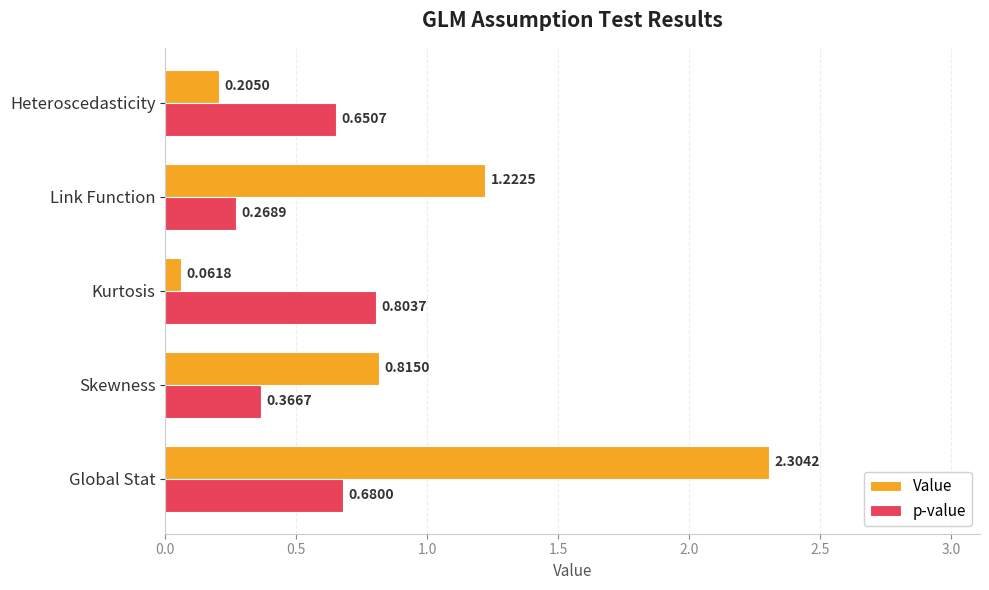

Which series has the largest total across all categories?

Value